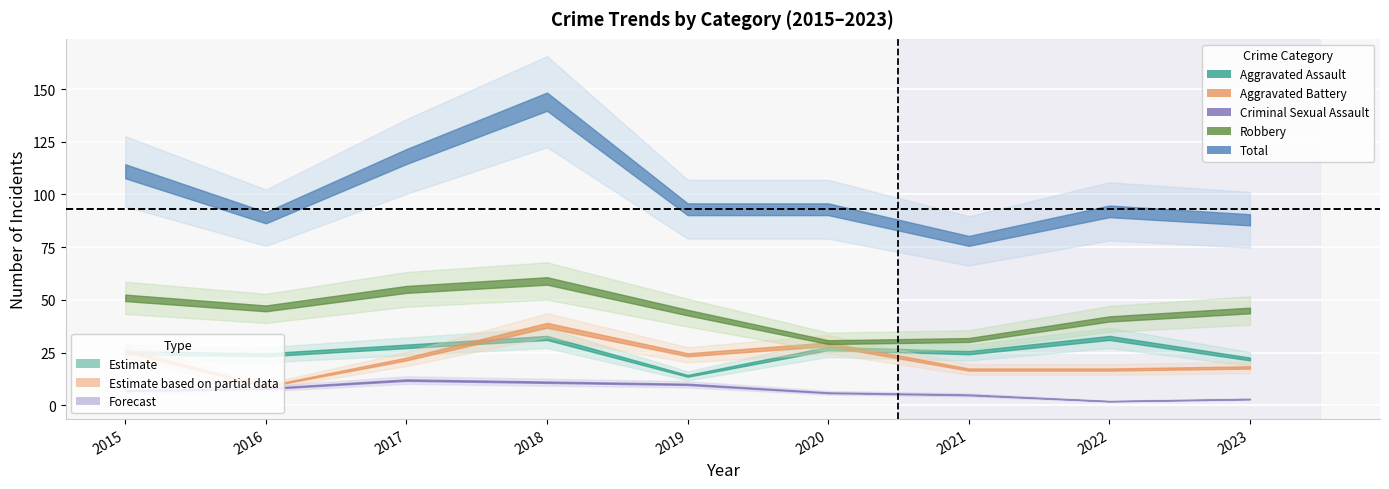

What is the approximate value of Robbery at 2019, to the nearest 5?

45